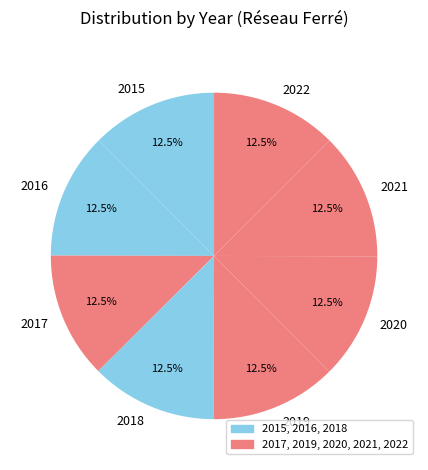

How much of the chart is everything except 2016?

87.5%